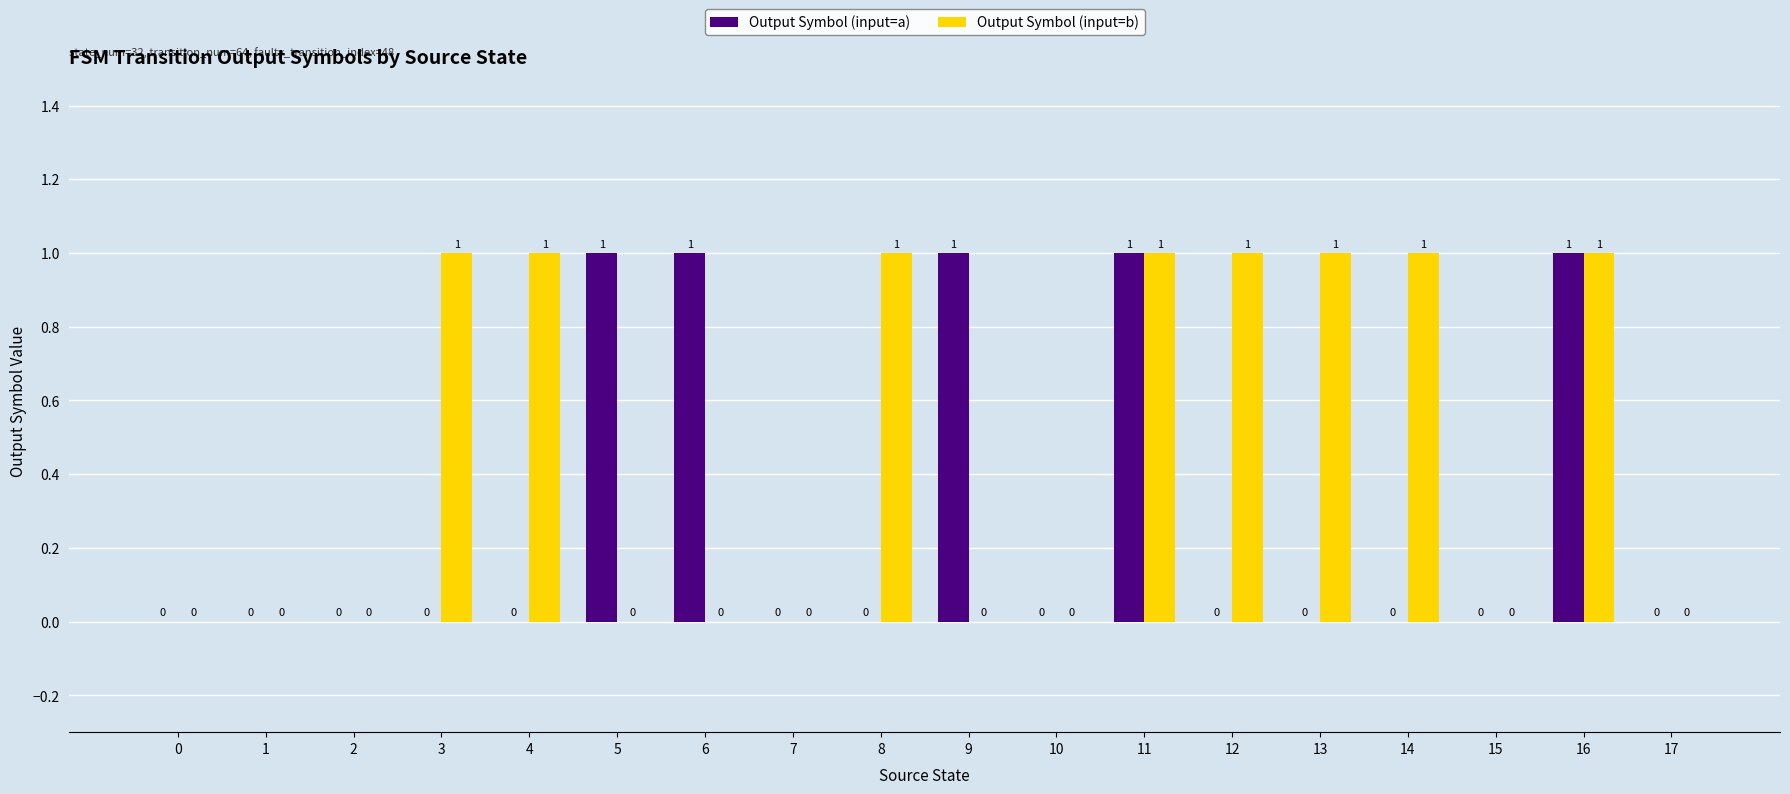

The value of Output Symbol (input=a) at 14 is 0. True or false?

True